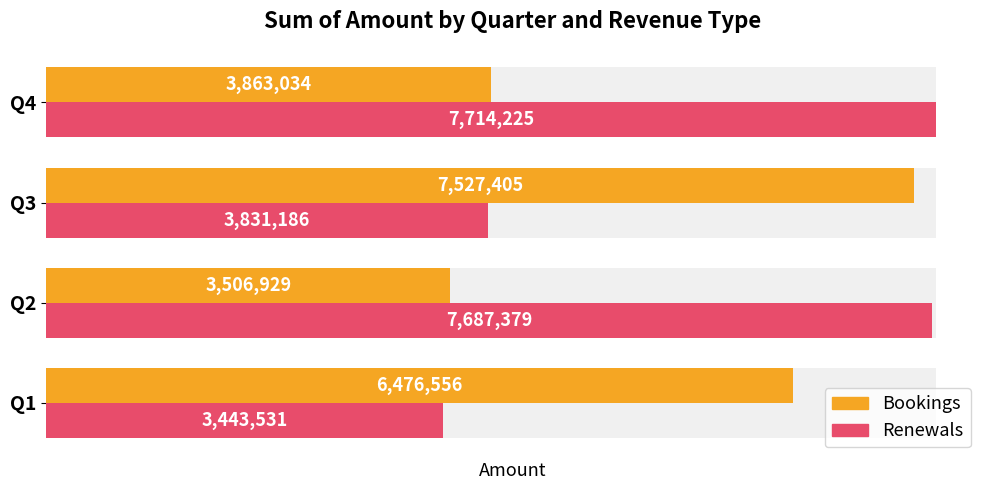

Is the value of Bookings at Q1 greater than the value of Renewals at Q4?

No